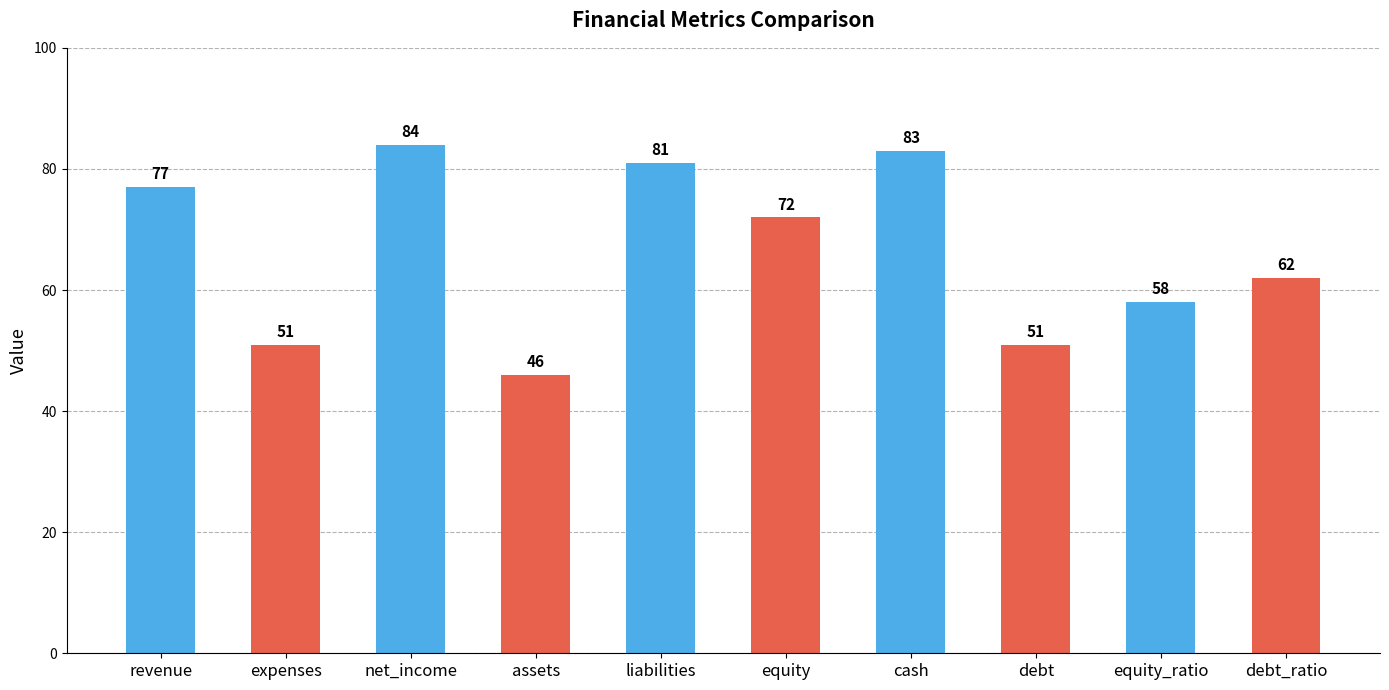

Reading right to left, extract all data points from this chart.

62	58	51	83	72	81	46	84	51	77